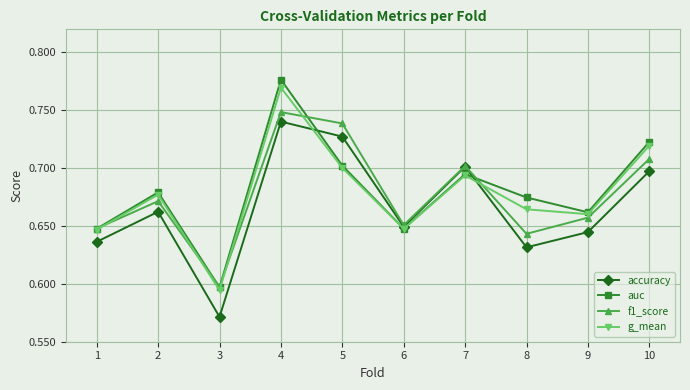

True or false: auc has more than 1 interior local peaks.

True